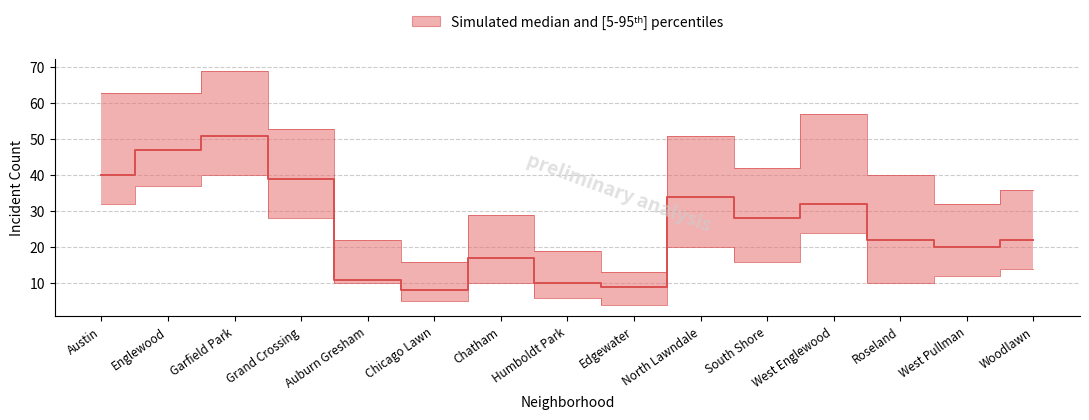

What is the sum of all upper values?

605